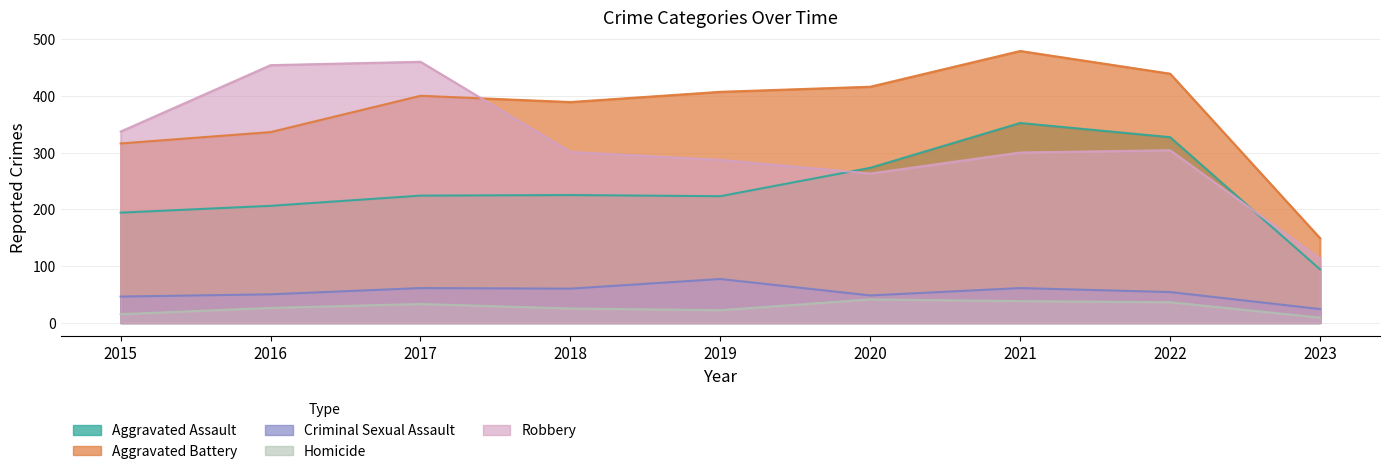

What is the difference between the Criminal Sexual Assault values at 2021 and 2016?

11